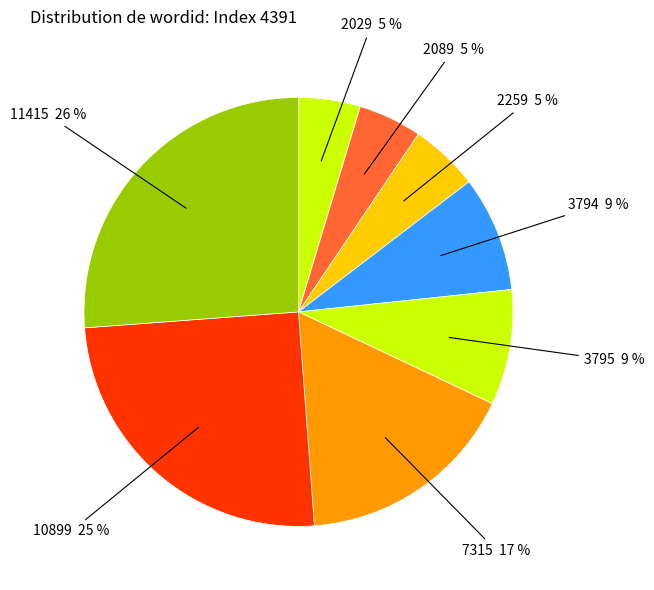

Count the number of slices in the pie.

8